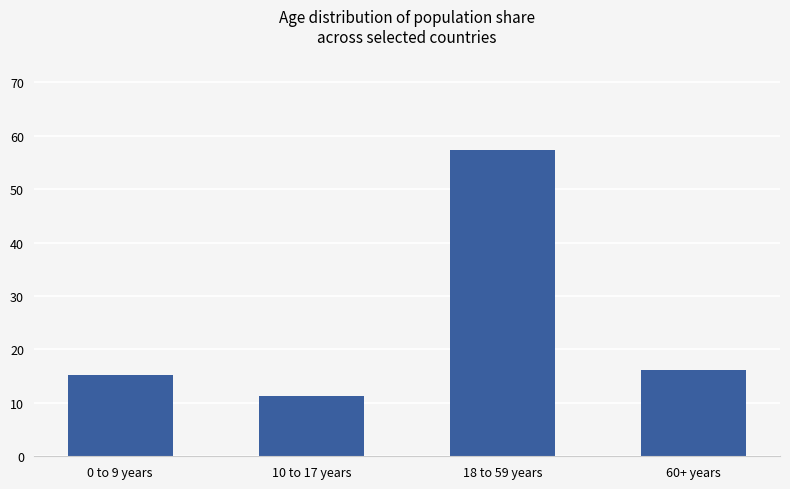

Read the value at 60+ years.

16.2